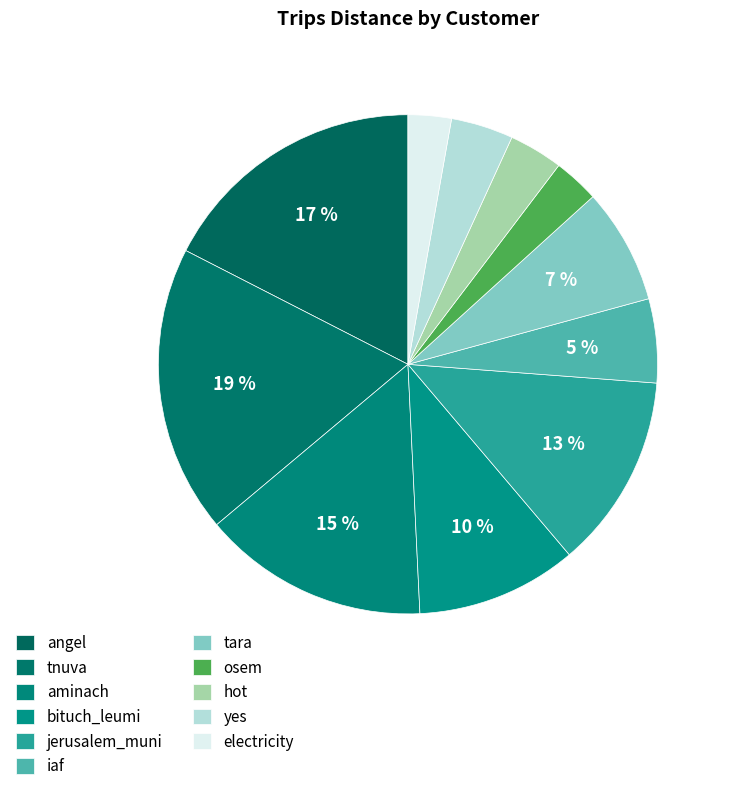

Count the number of slices in the pie.

11